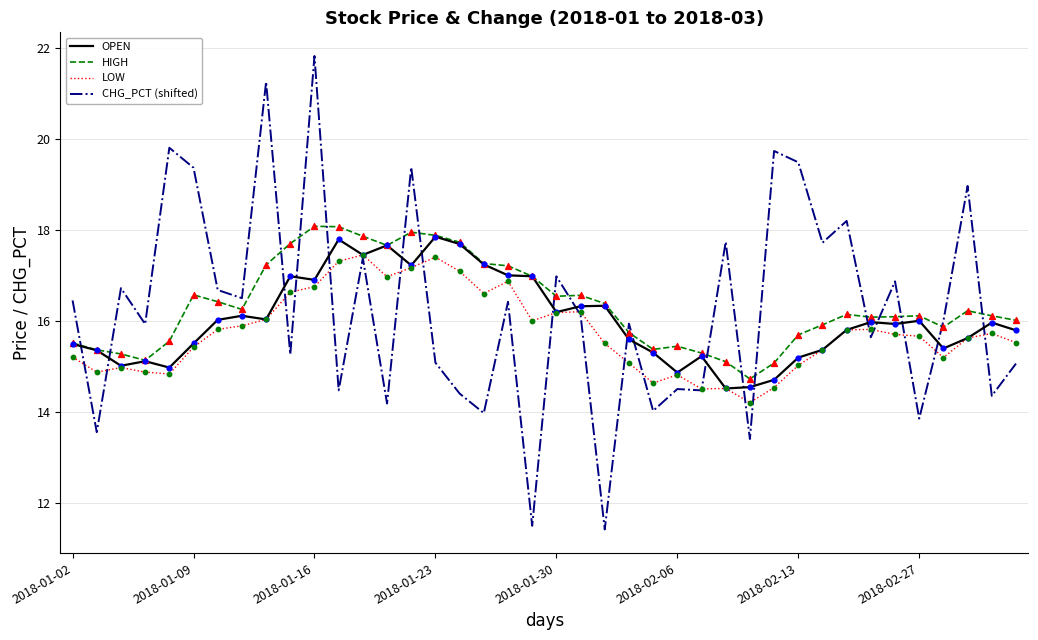

Which series has the largest range (max minus min)?

CHG_PCT (shifted)